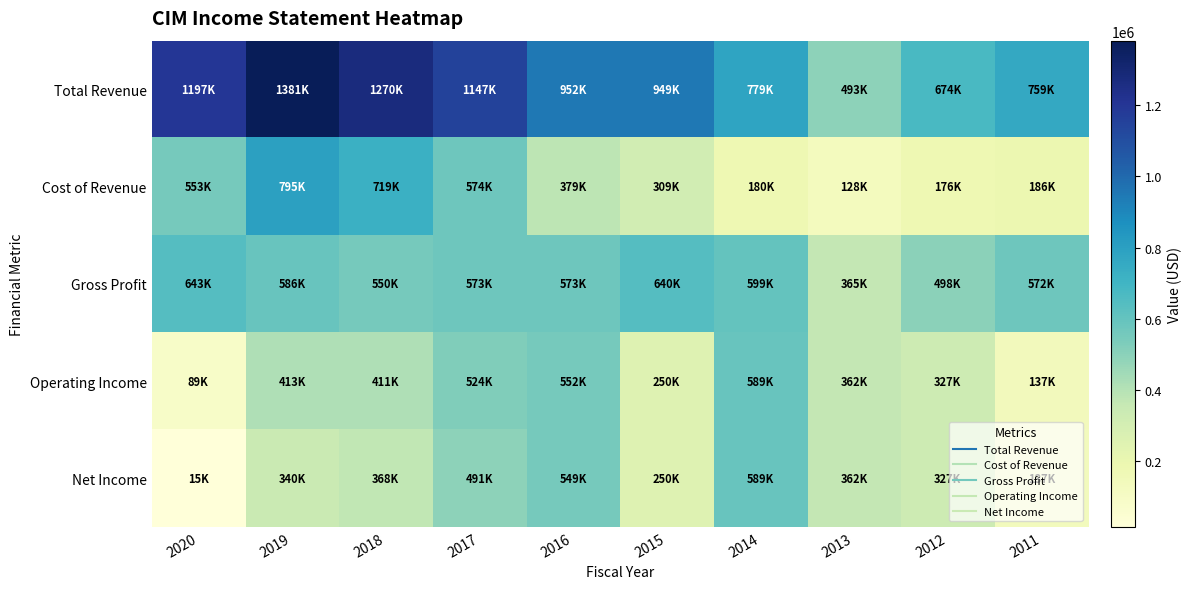

Rank the series at 2016 from highest to lowest value.

Total Revenue, Gross Profit, Operating Income, Net Income, Cost of Revenue